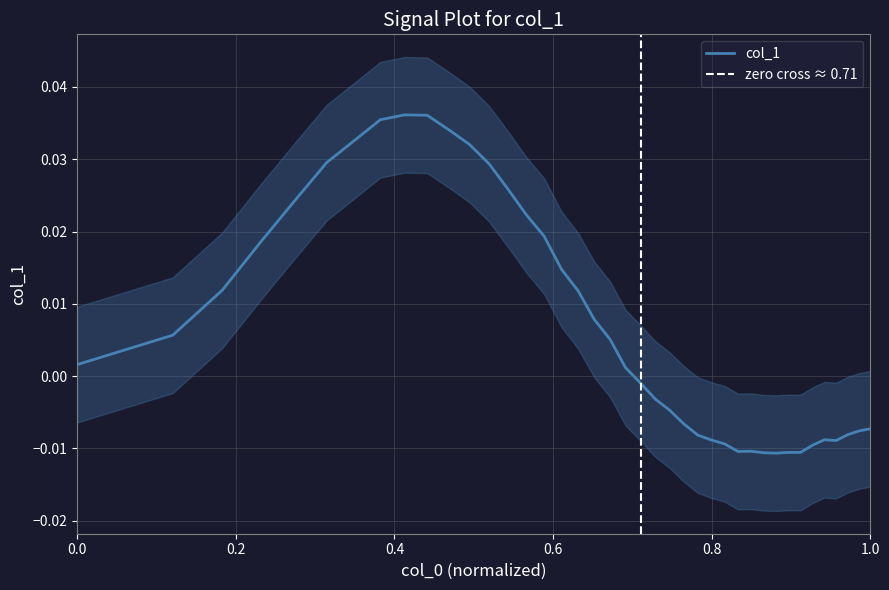

How many negative values are there?

19